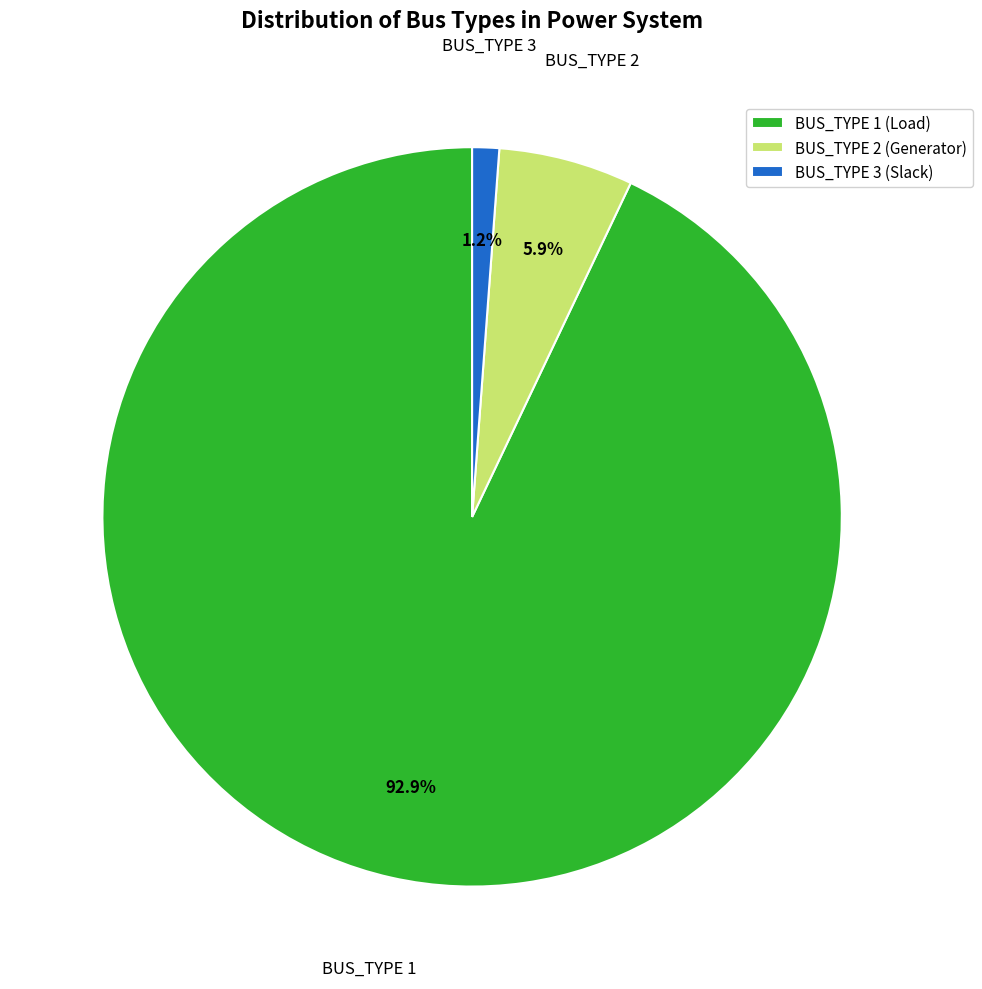

What is the total percentage of BUS_TYPE 2 and BUS_TYPE 3?

7.1%